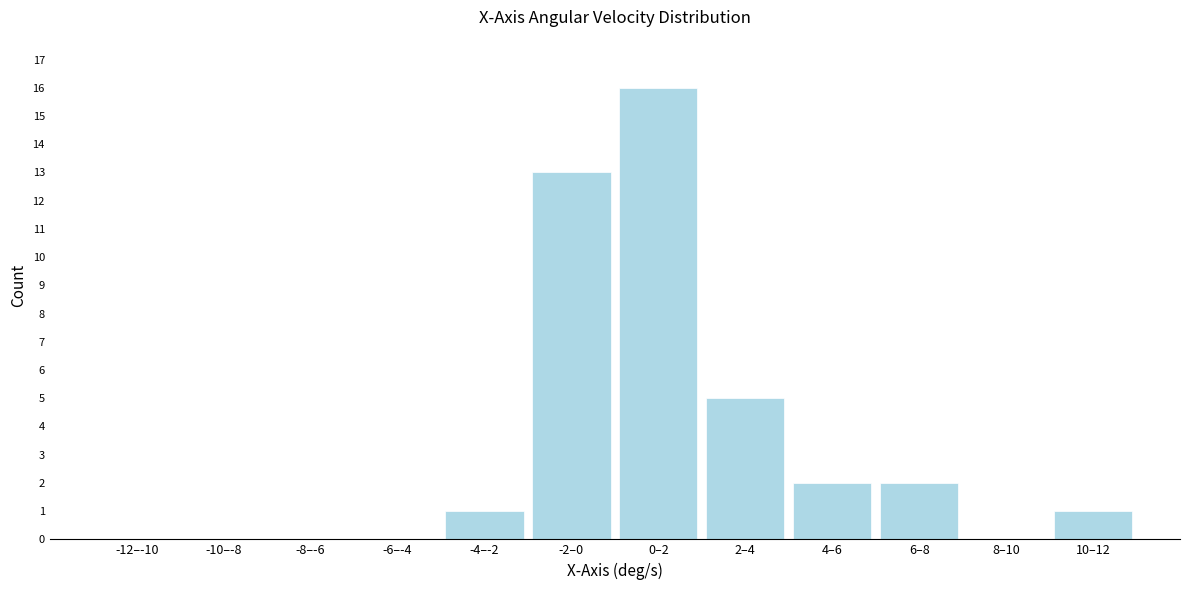

Reading left to right, what are all the values shown in this chart?

-12–-10=0	-10–-8=0	-8–-6=0	-6–-4=0	-4–-2=1	-2–0=13	0–2=16	2–4=5	4–6=2	6–8=2	8–10=0	10–12=1